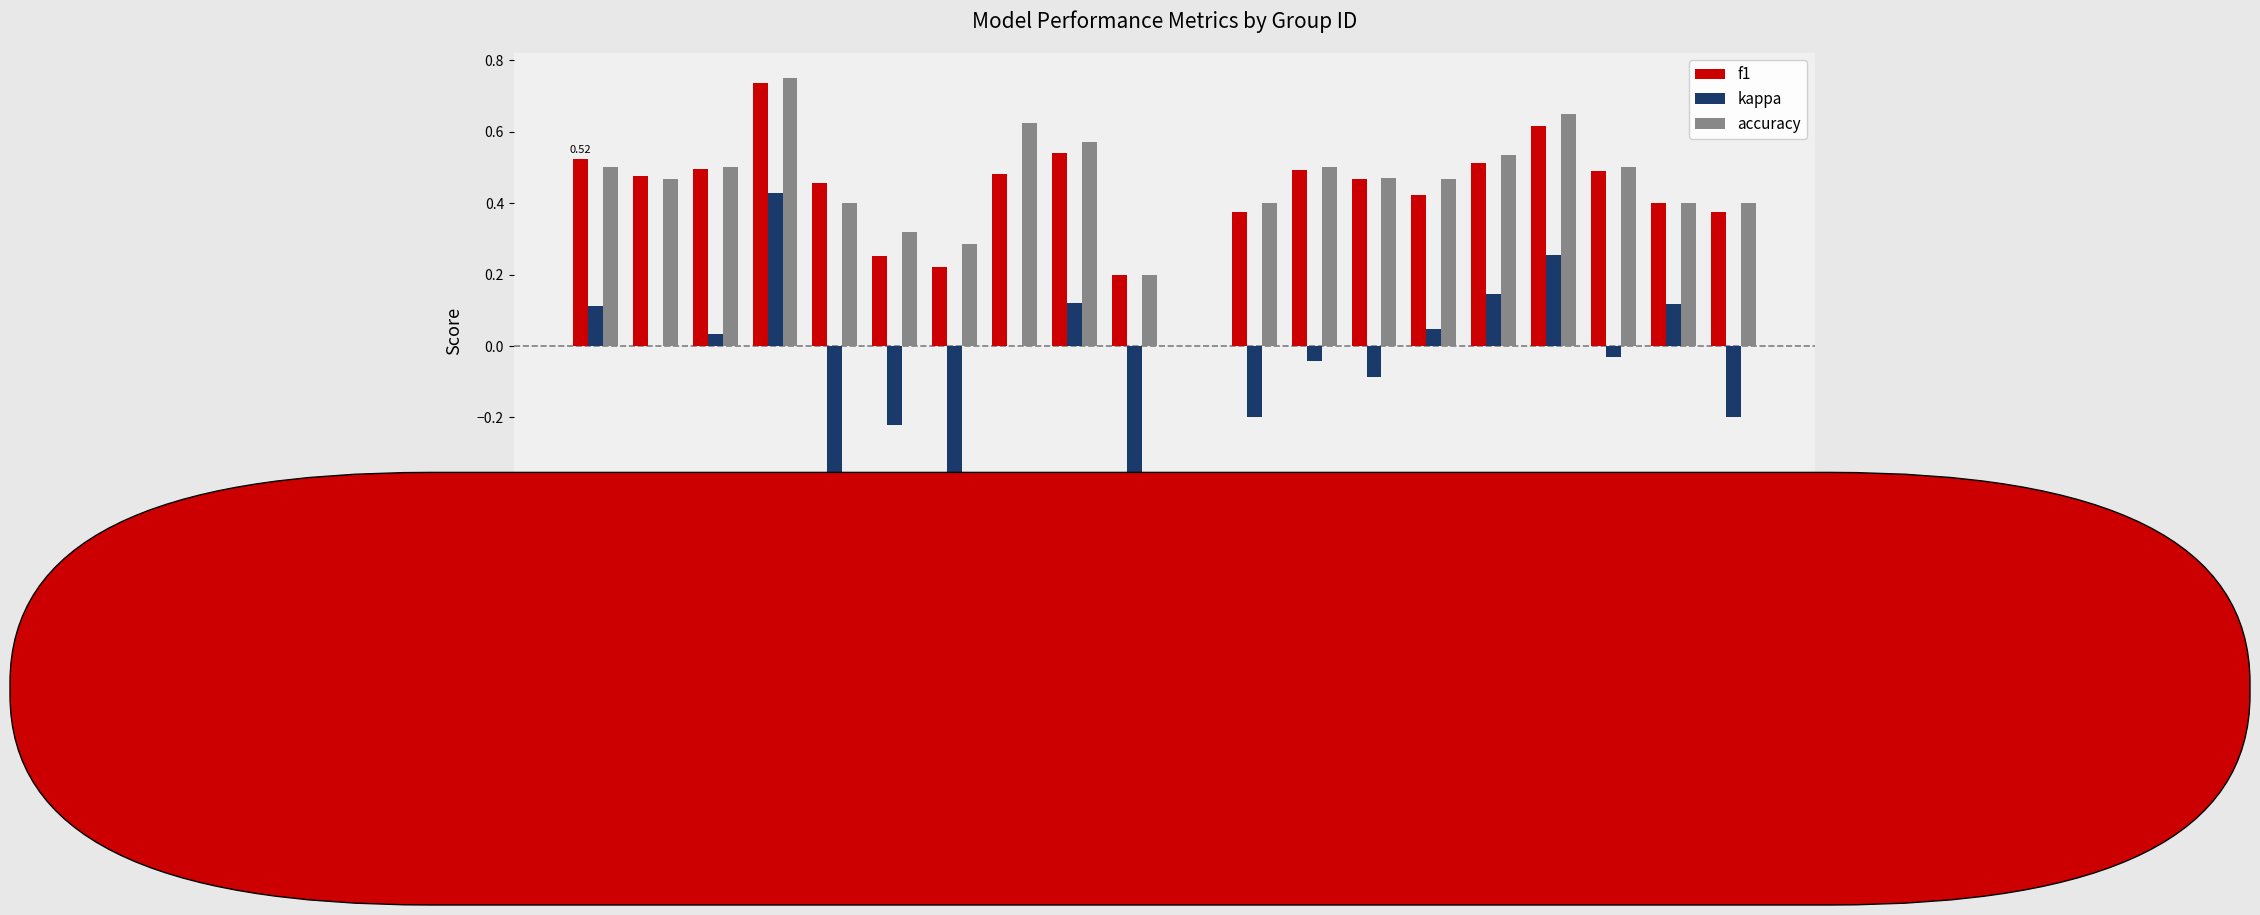

What is the sum of all accuracy values?

8.9